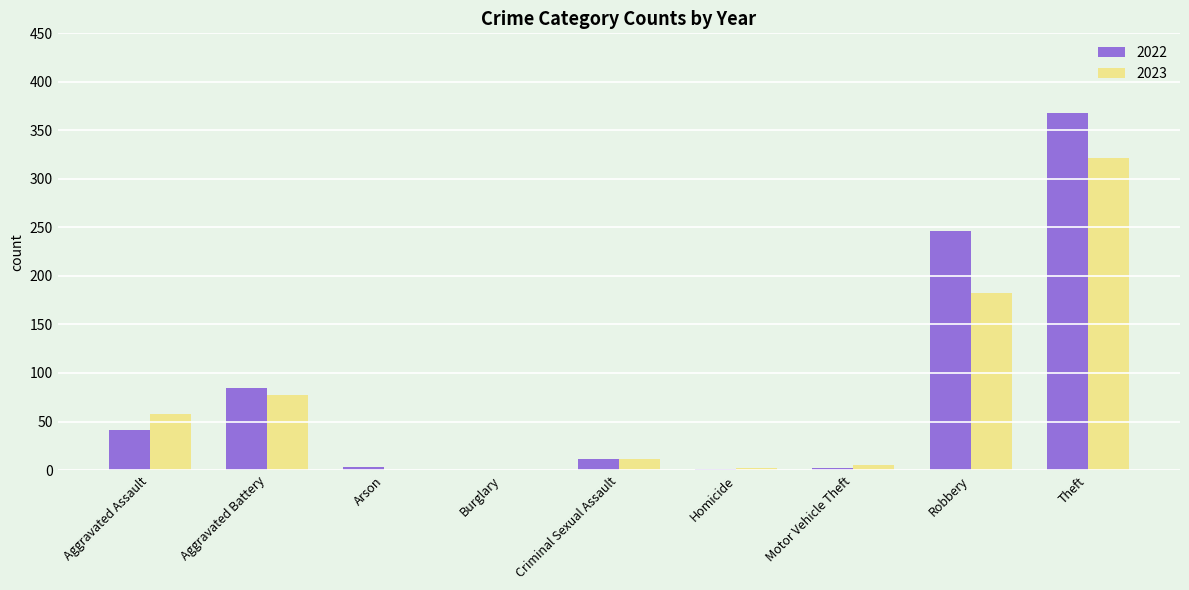

At which category does the chart reach its peak across all series?

Theft